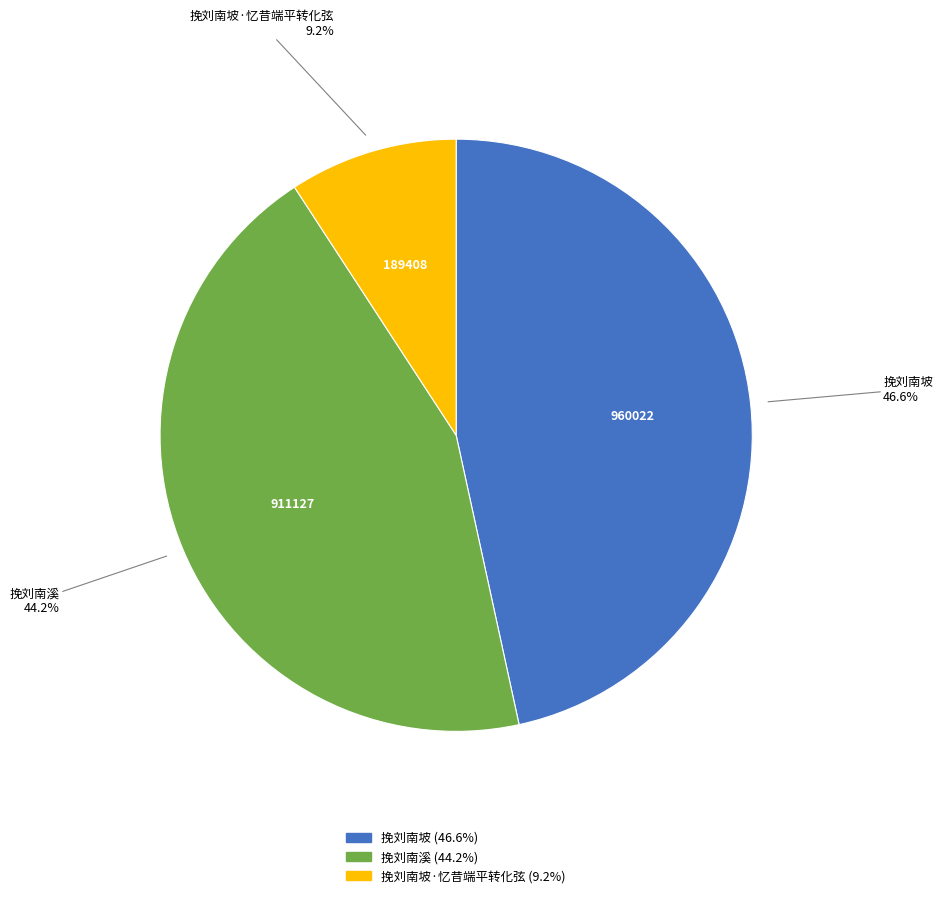

Is there a majority slice in this chart?

No